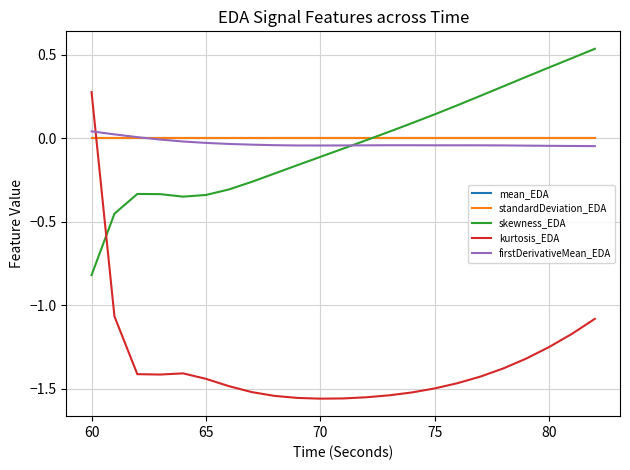

What is the sum of all kurtosis_EDA values?

-30.9